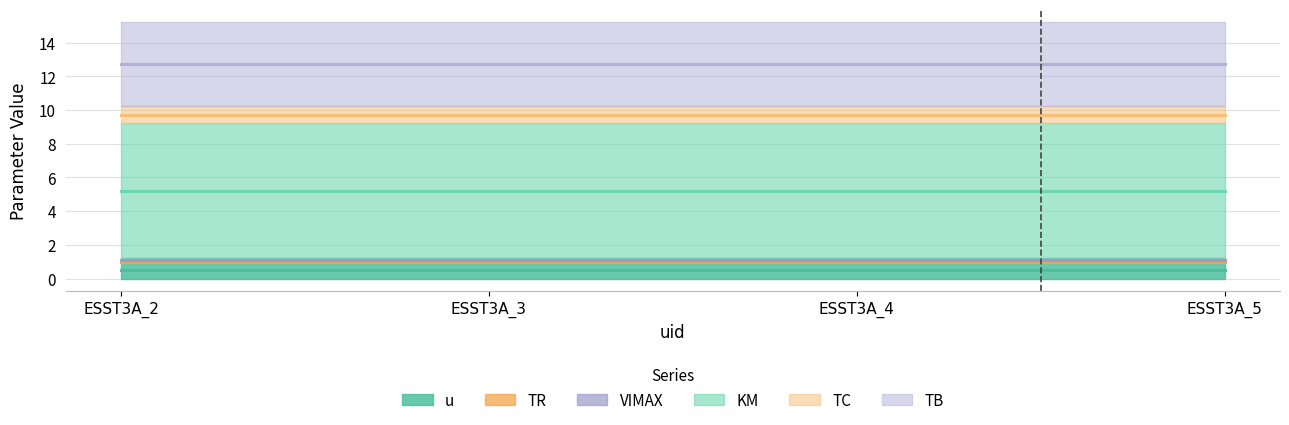

Is it true that u equals 1.4 at ESST3A_4?

False